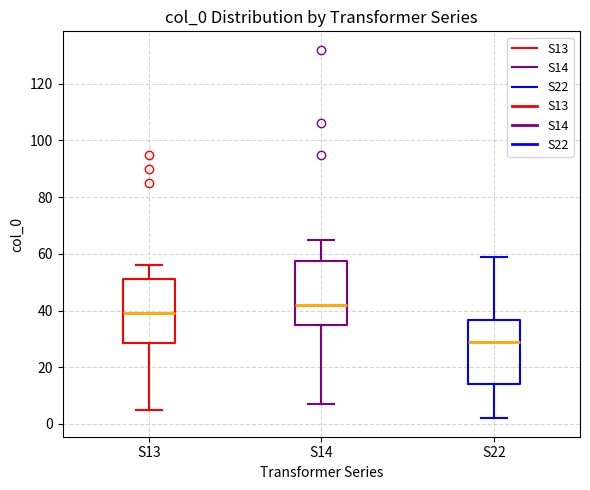

Reading left to right, transcribe this box plot: for each box, give where its median line is, the range the box spans, and where its two whiskers end, as read against the y-axis. The values are not printed on the chart, so give them approximately, as read against the axis.

S13: median 40, box 28 to 52, whiskers 6 to 56
S14: median 42, box 36 to 58, whiskers 8 to 66
S22: median 30, box 14 to 36, whiskers 2 to 60